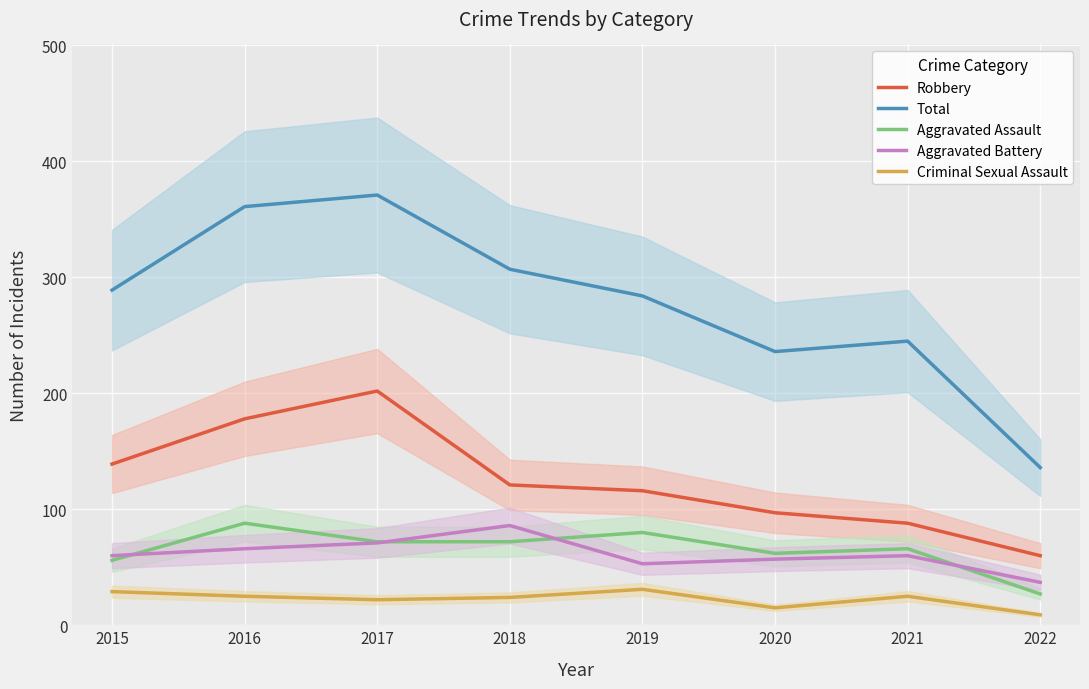

At which category is the sum across all series the highest?

2017